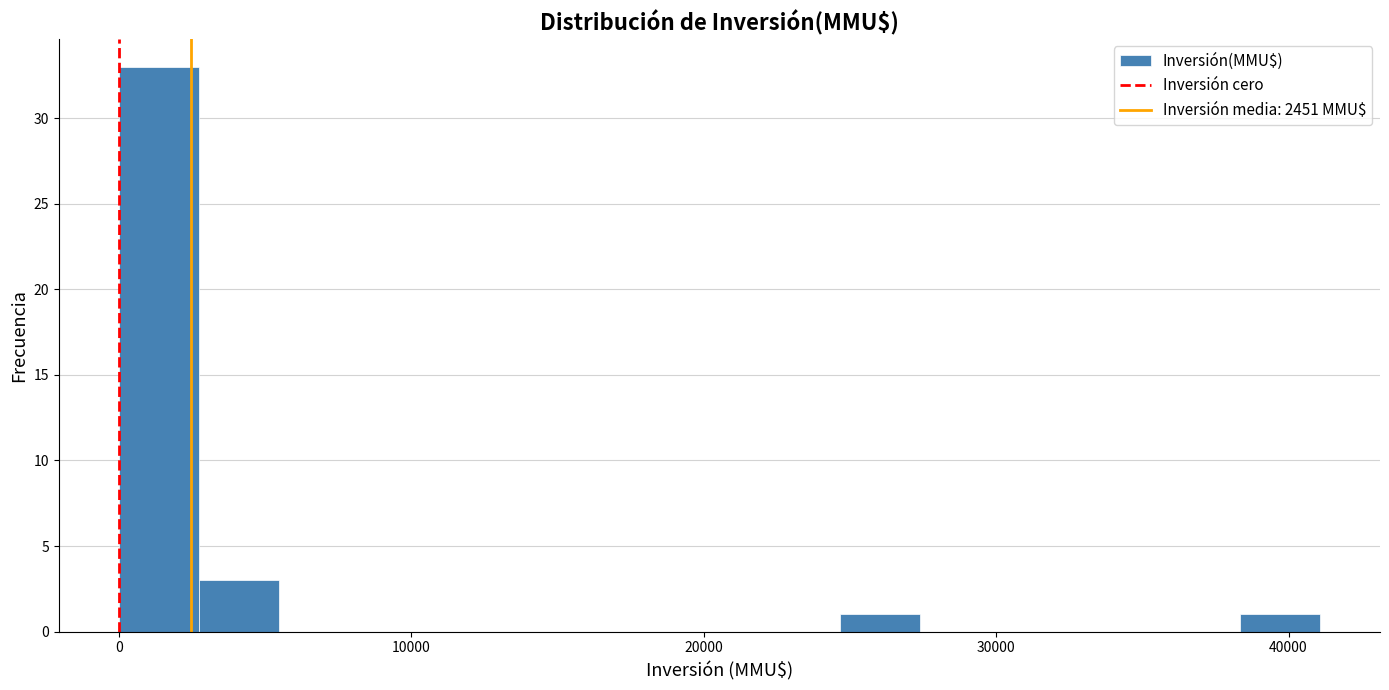

Read against the x-axis, roughly where is the centre of the tallest bar?

1000